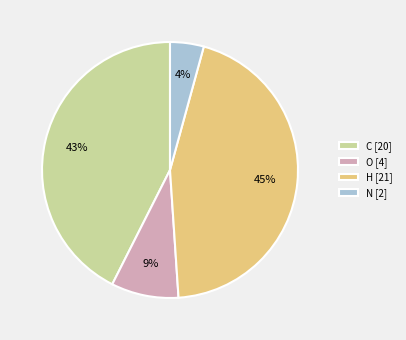

The H [21] slice represents 55% of the pie. True or false?

False